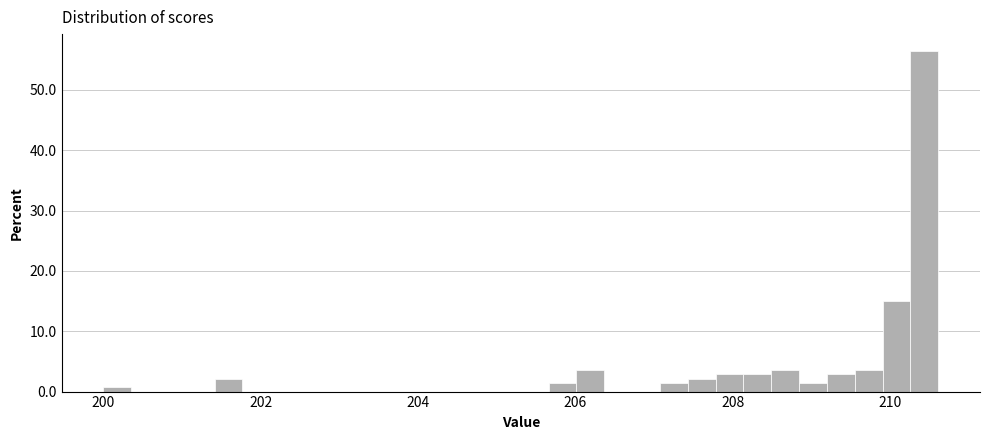

Read against the x-axis, roughly where is the centre of the tallest bar?

210.4